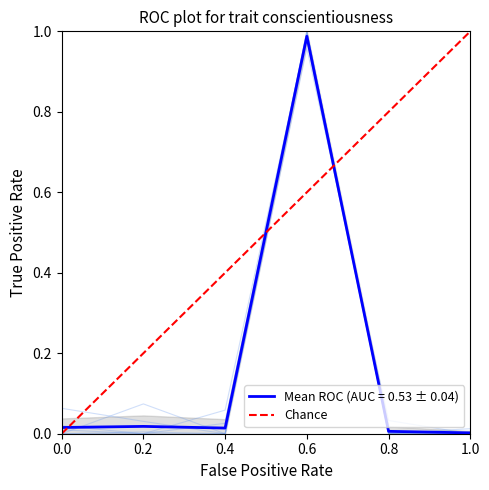

Is this an area chart (filled region under the line)?

No